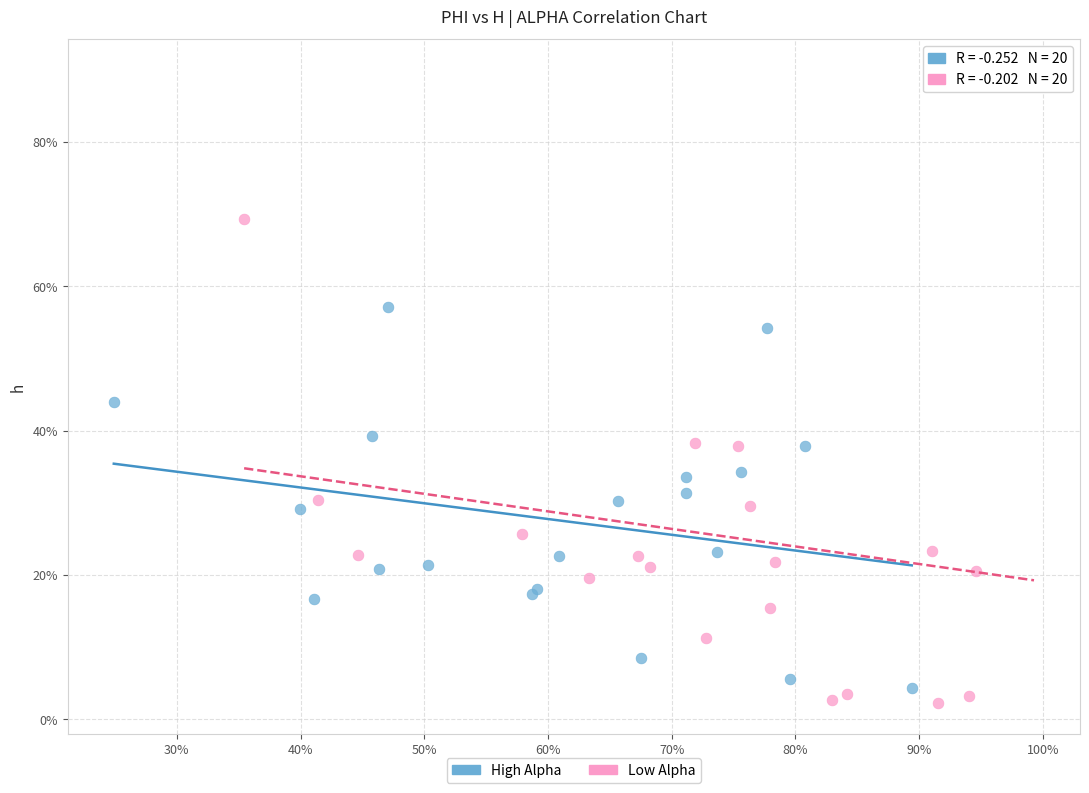

What are all the series names shown in the legend?

High Alpha, Low Alpha